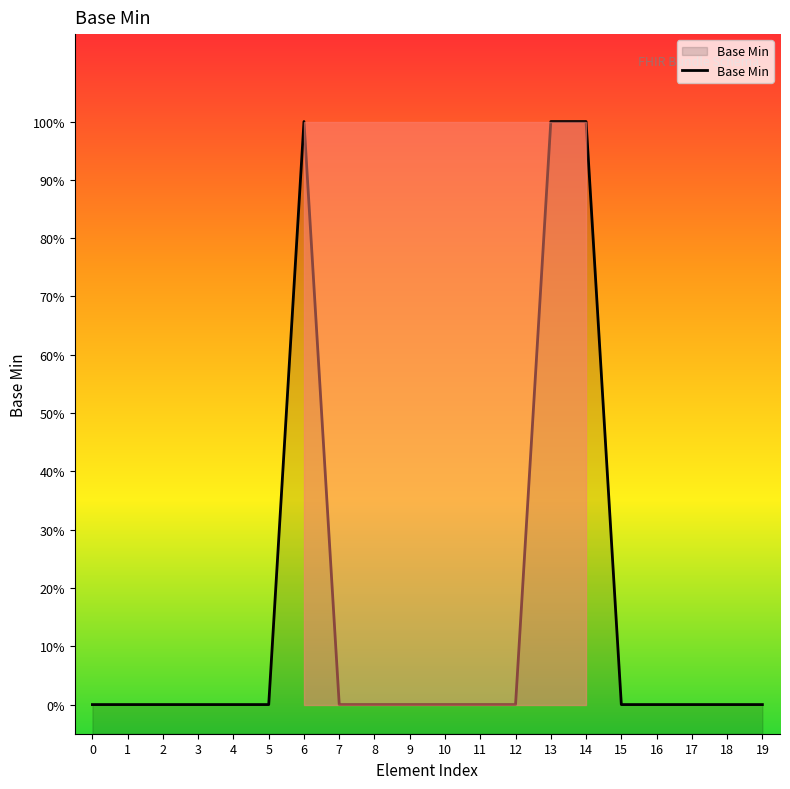

Reading left to right, transcribe all the data shown in this chart.

0	0	0	0	0	0	1	0	0	0	0	0	0	1	1	0	0	0	0	0